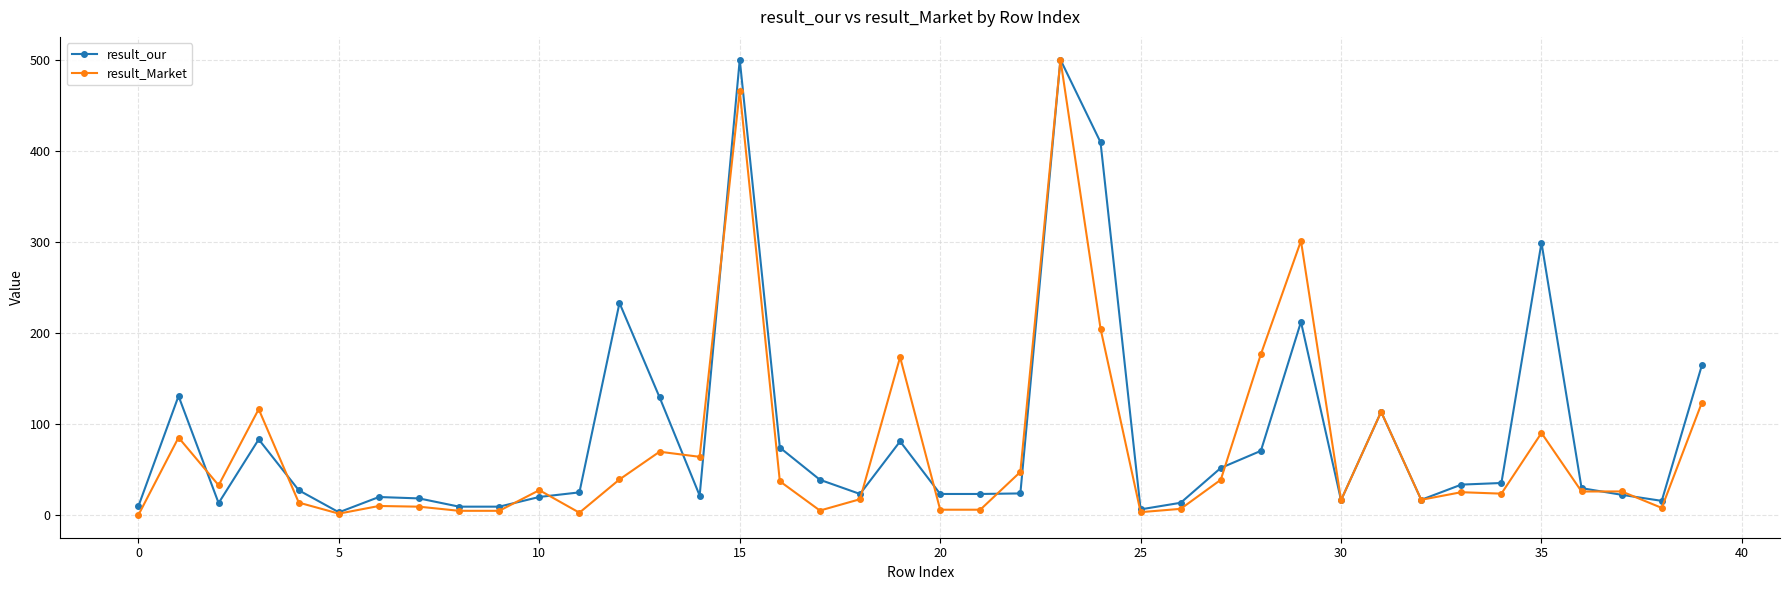

What is the value of the result_Market point at the 17th from the left?

37.0